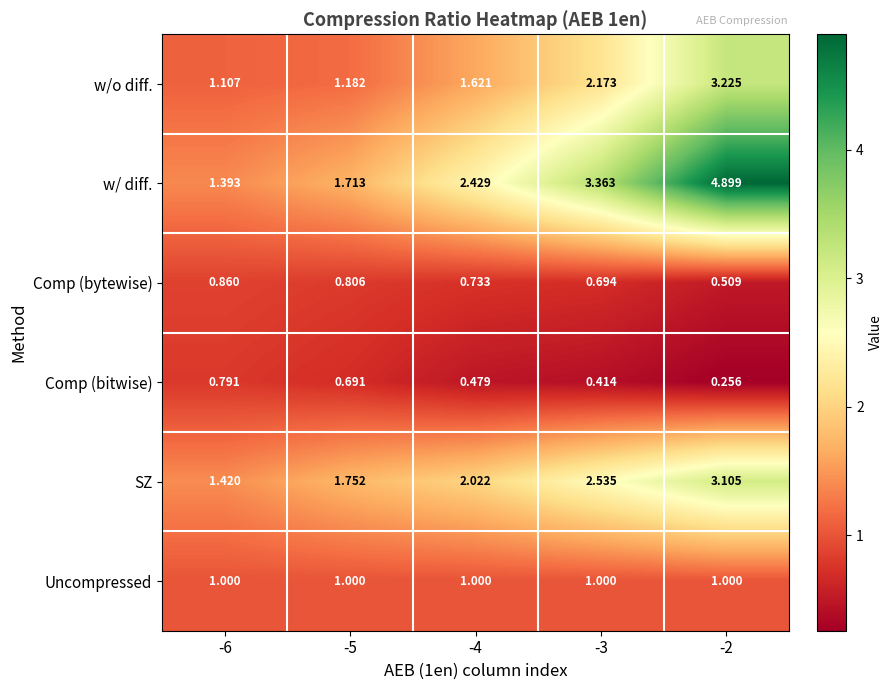

Which label corresponds to the largest value in the chart?

-2